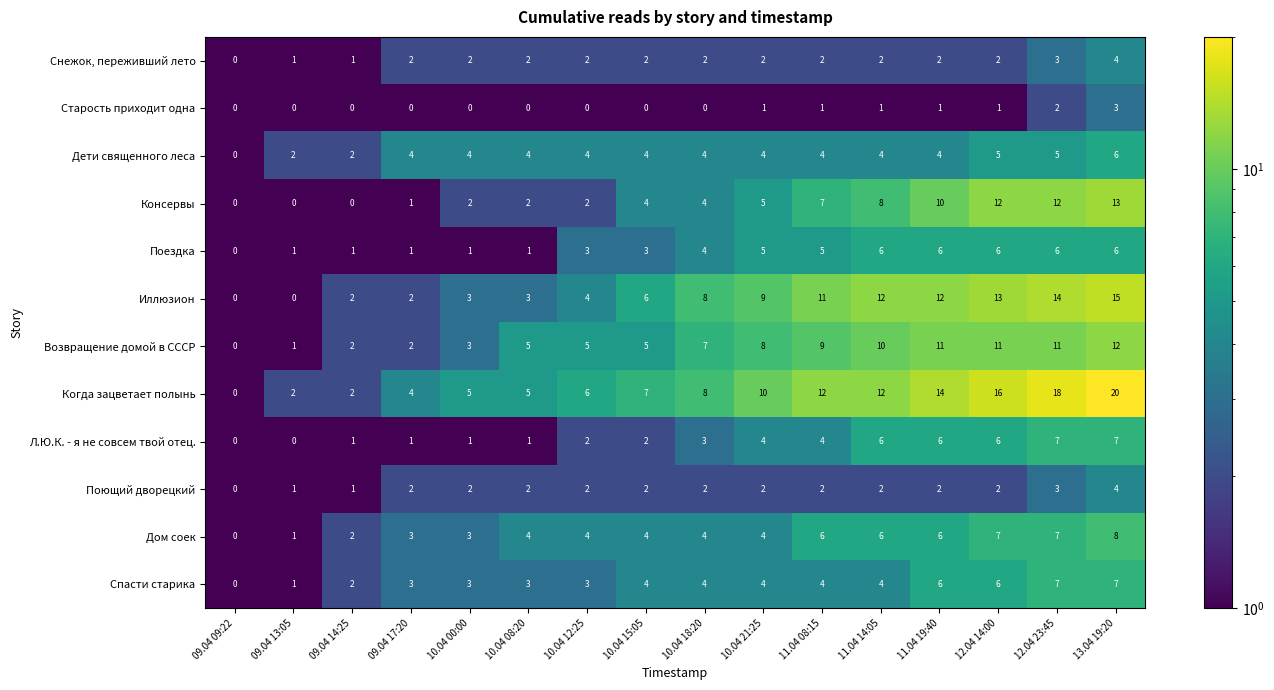

How many values in Спасти старика are above zero?

15